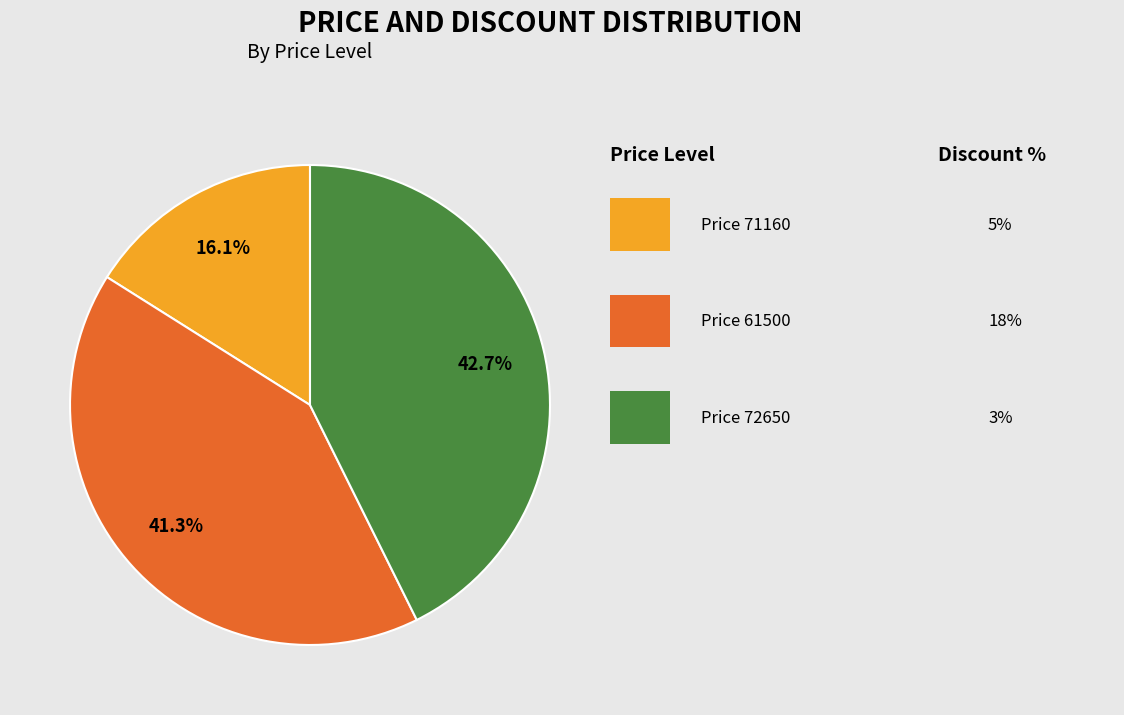

Is there any slice that represents more than half of the pie?

No